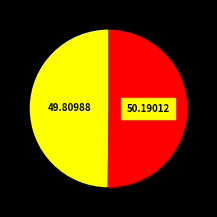

How many slices are in this pie chart?

2